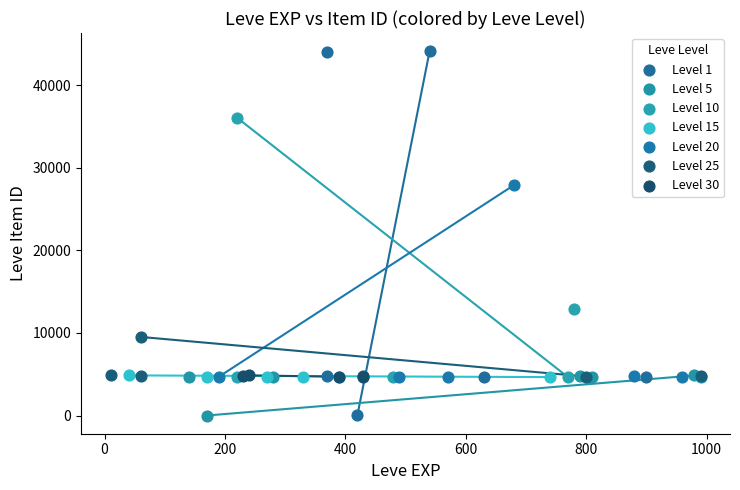

Which series has the widest spread of Y values?

Level 1